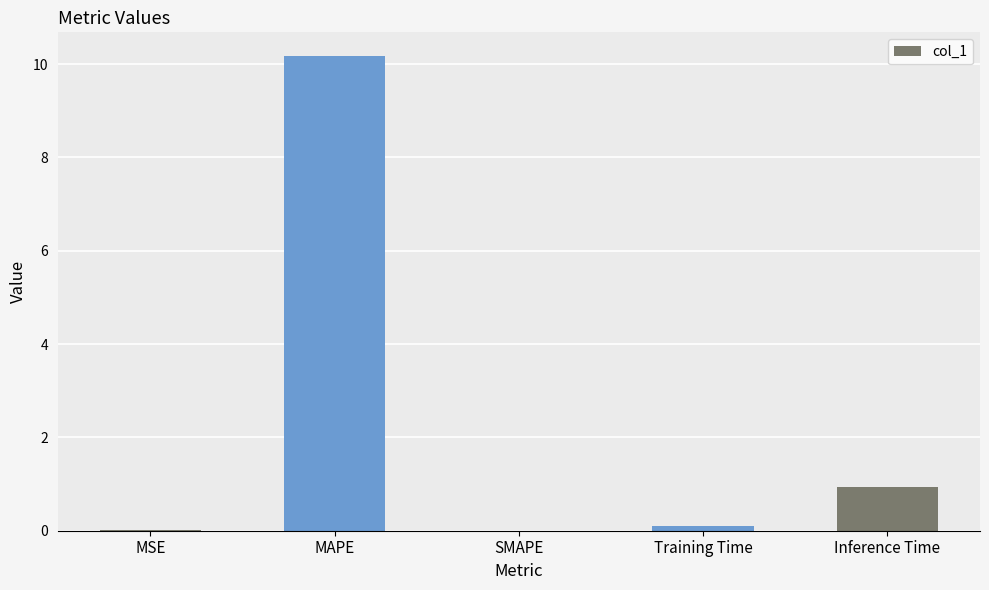

Is it true that the value at Inference Time is 0.9?

True